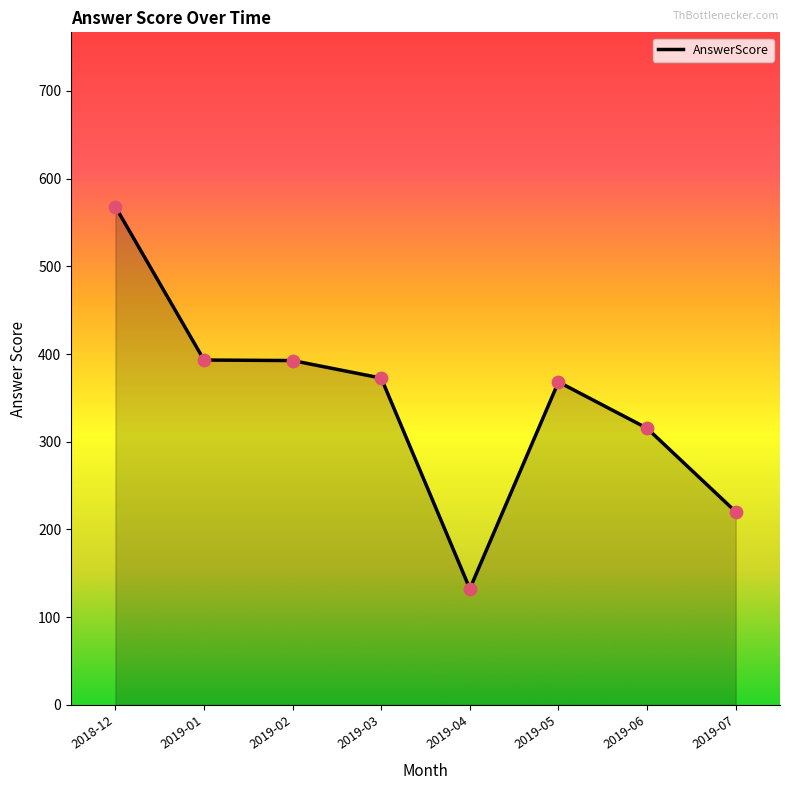

Which has a higher value, 2019-04 or 2019-05?

2019-05